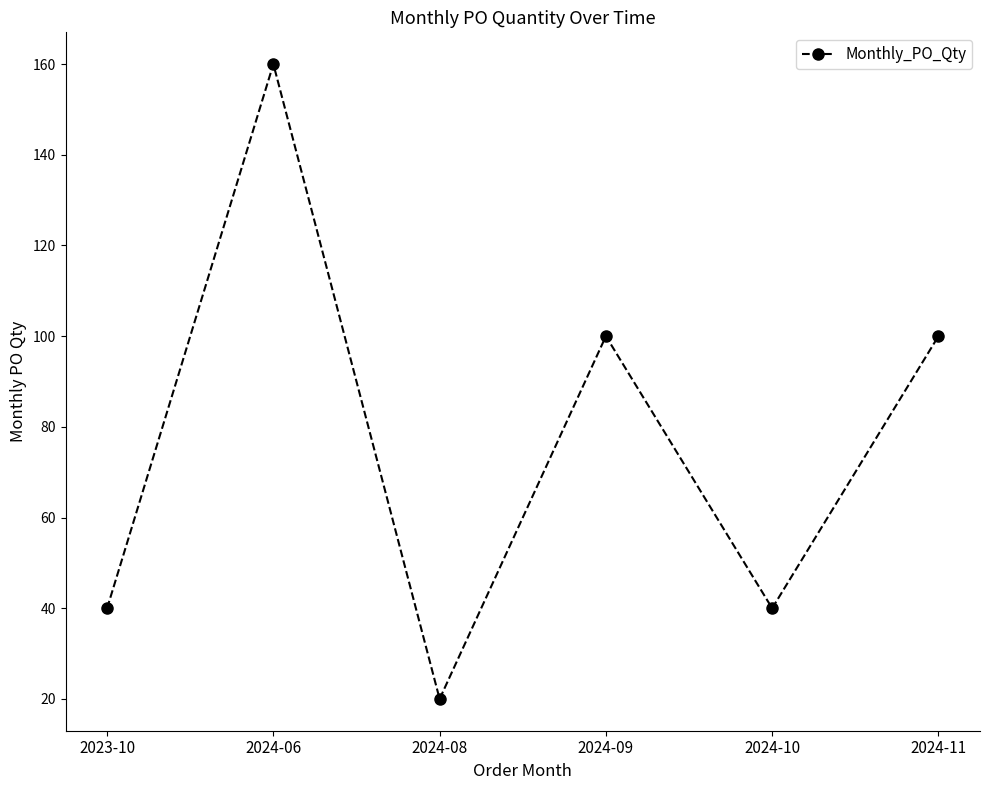

Which category has the lowest value across all series?

2024-08